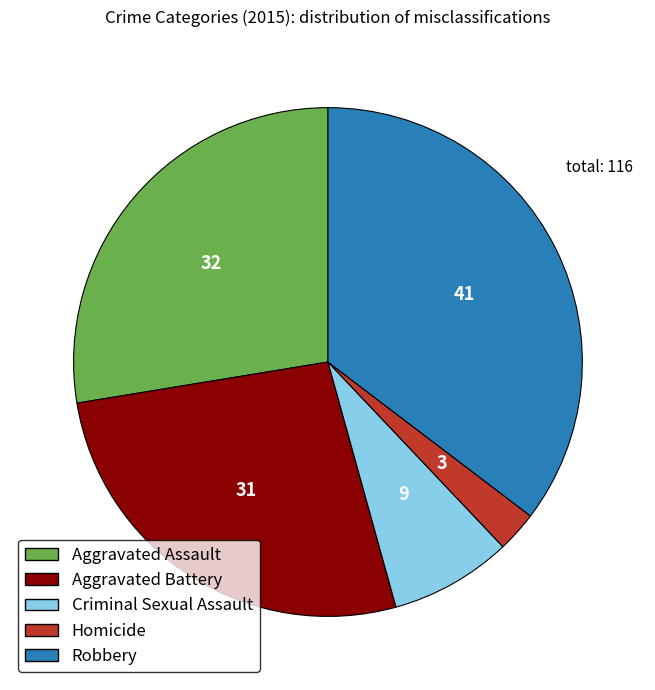

Does Robbery account for over 50% of the chart?

No